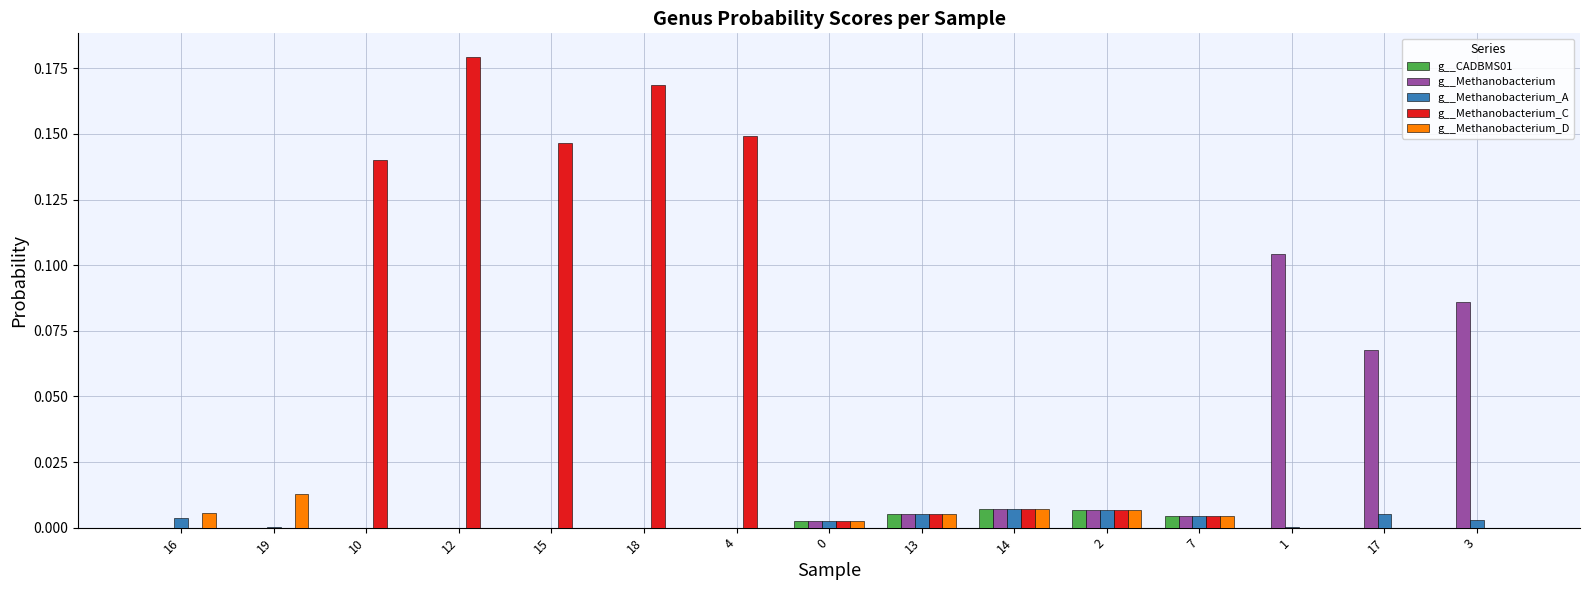

The g__Methanobacterium_D series shows 0.0 at 18. True or false?

True